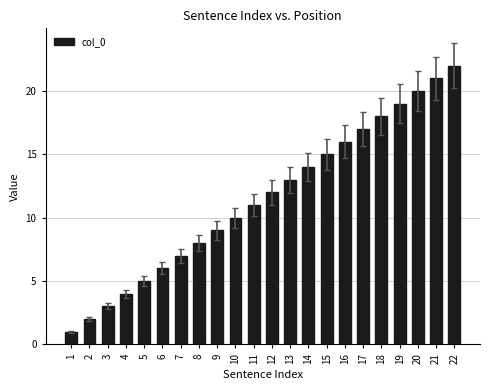

What is the difference between the maximum and minimum values?

21